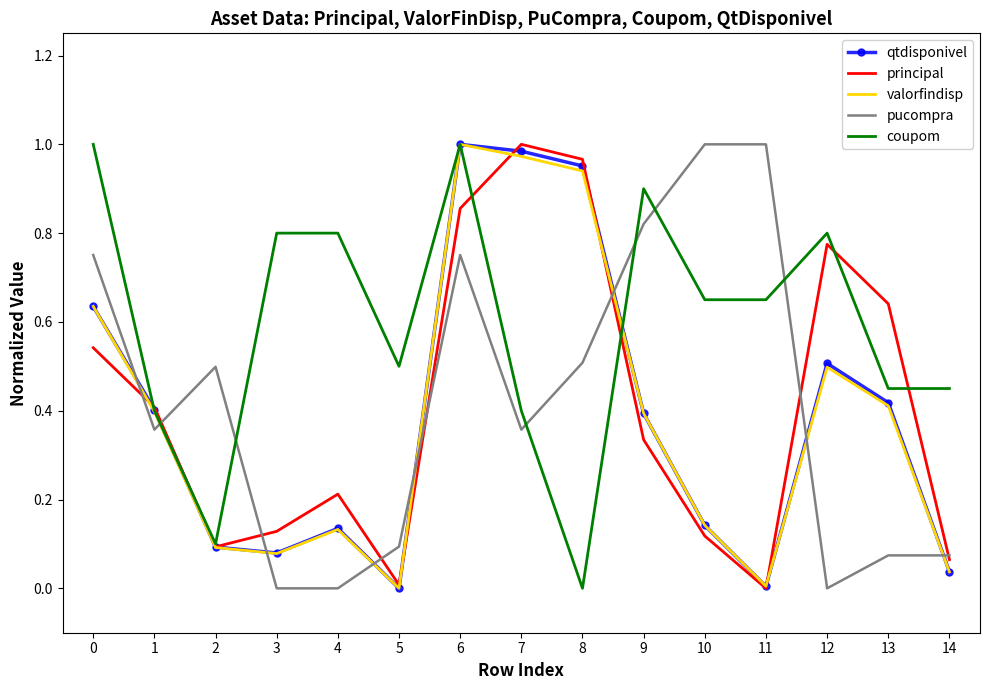

How many series are shown in this chart?

5